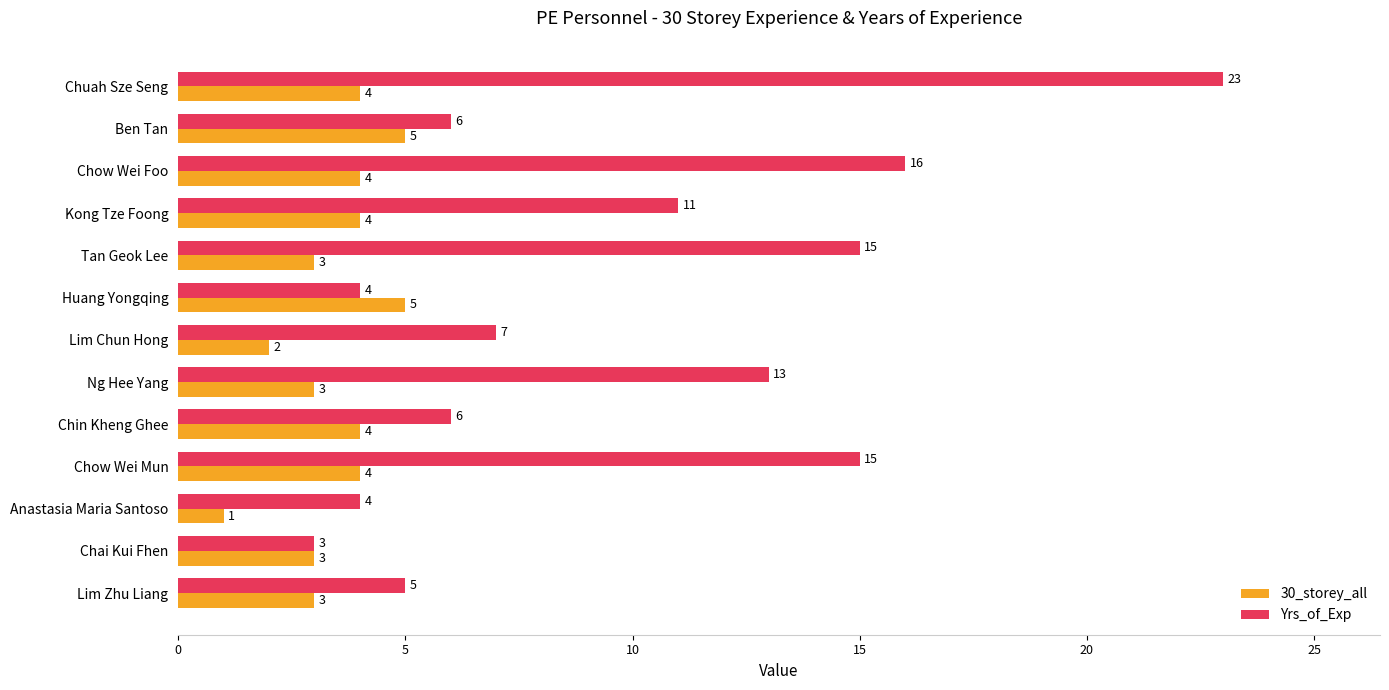

What is the difference between the maximum and second lowest values in the 30_storey_all series?

3